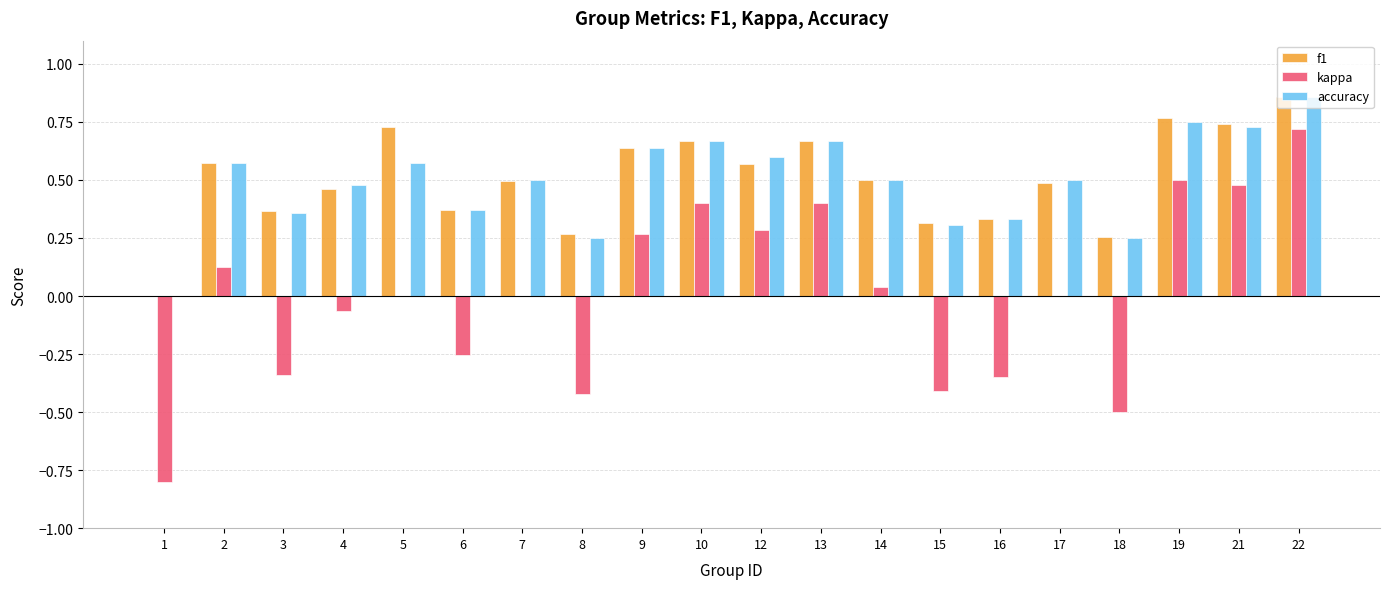

Which category has the highest value in the f1 series?

22